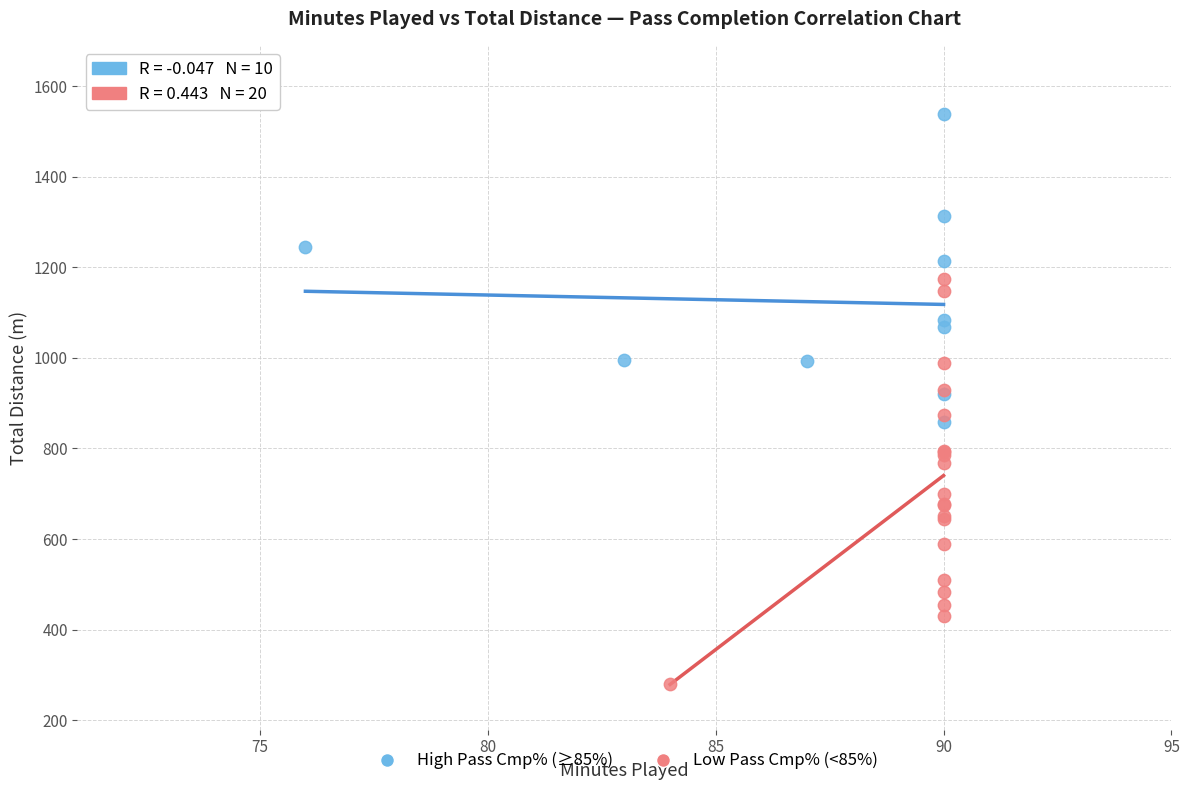

Which series reaches the minimum Y coordinate?

Low Pass Cmp% (<85%)